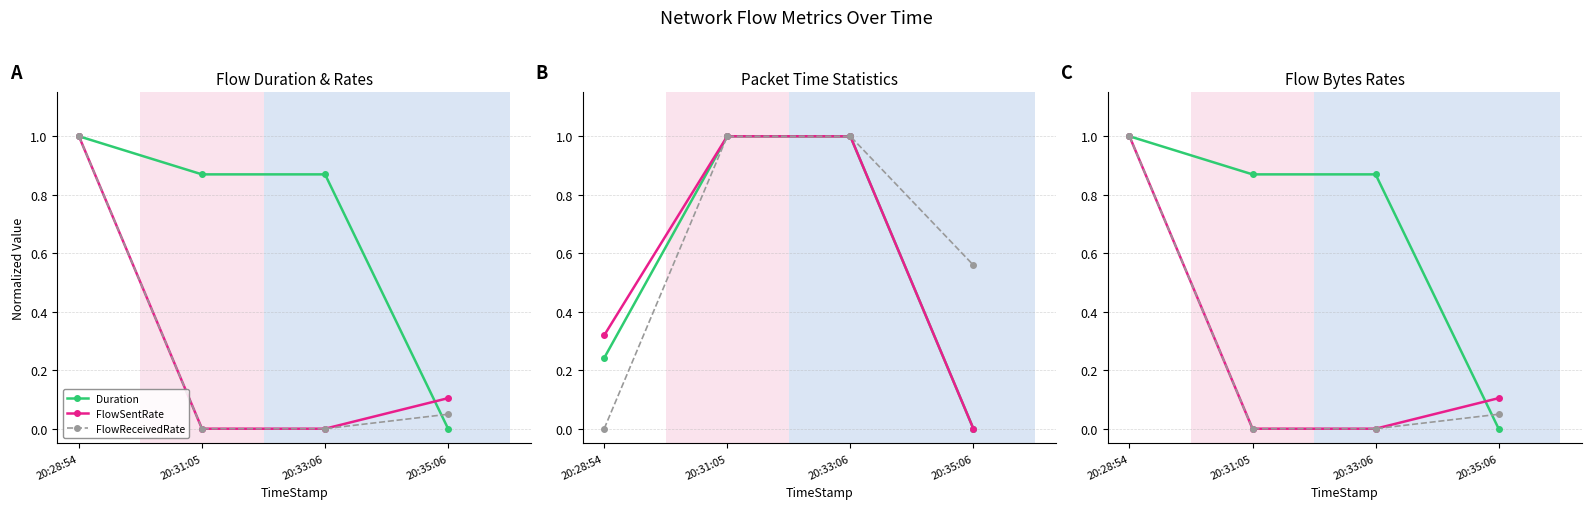

Where is PacketTimeStandardDeviation nearest to the value 0?

20:35:06